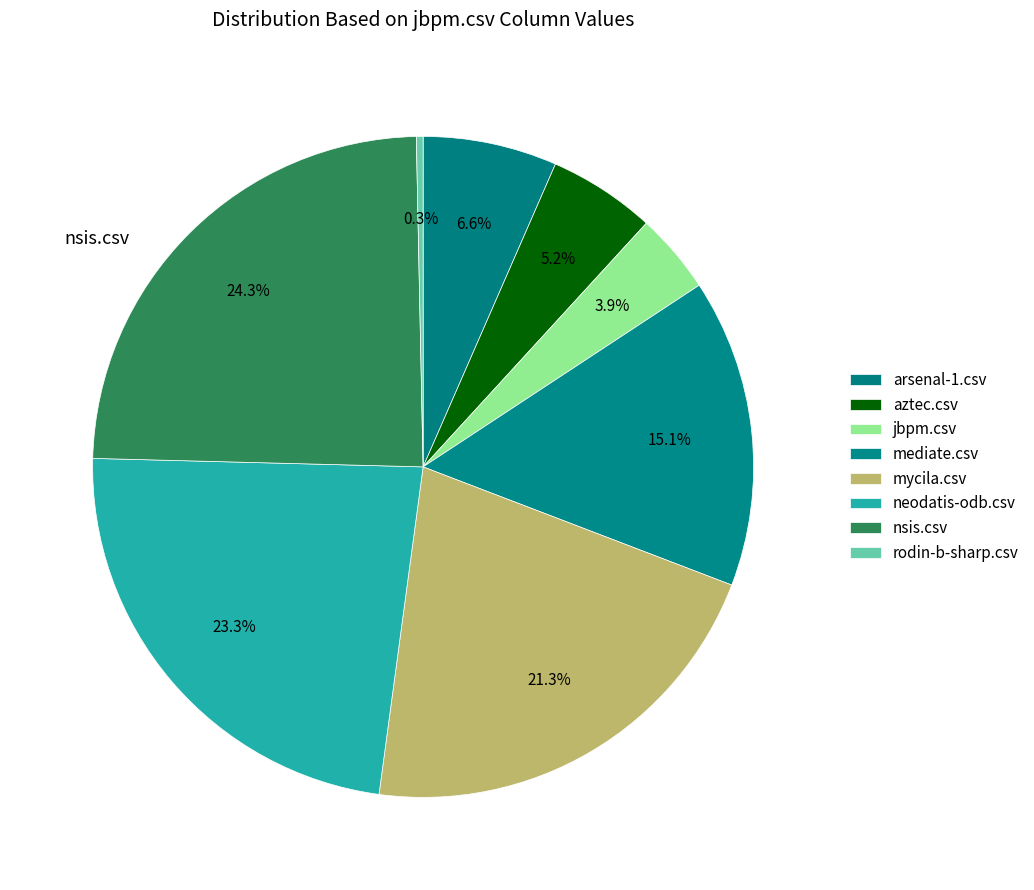

Count the number of slices in the pie.

8